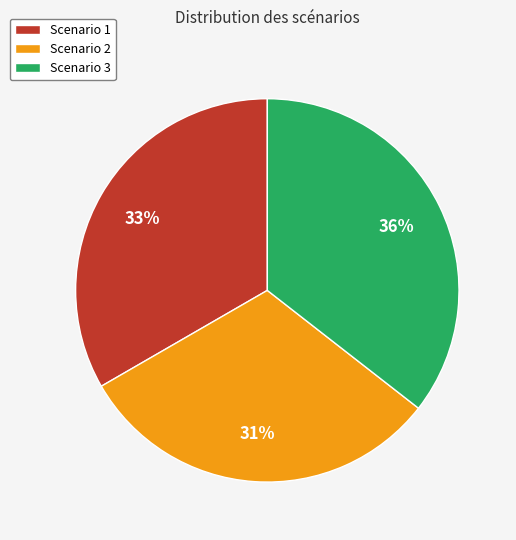

To the nearest percent, what portion does Scenario 2 represent?

31%